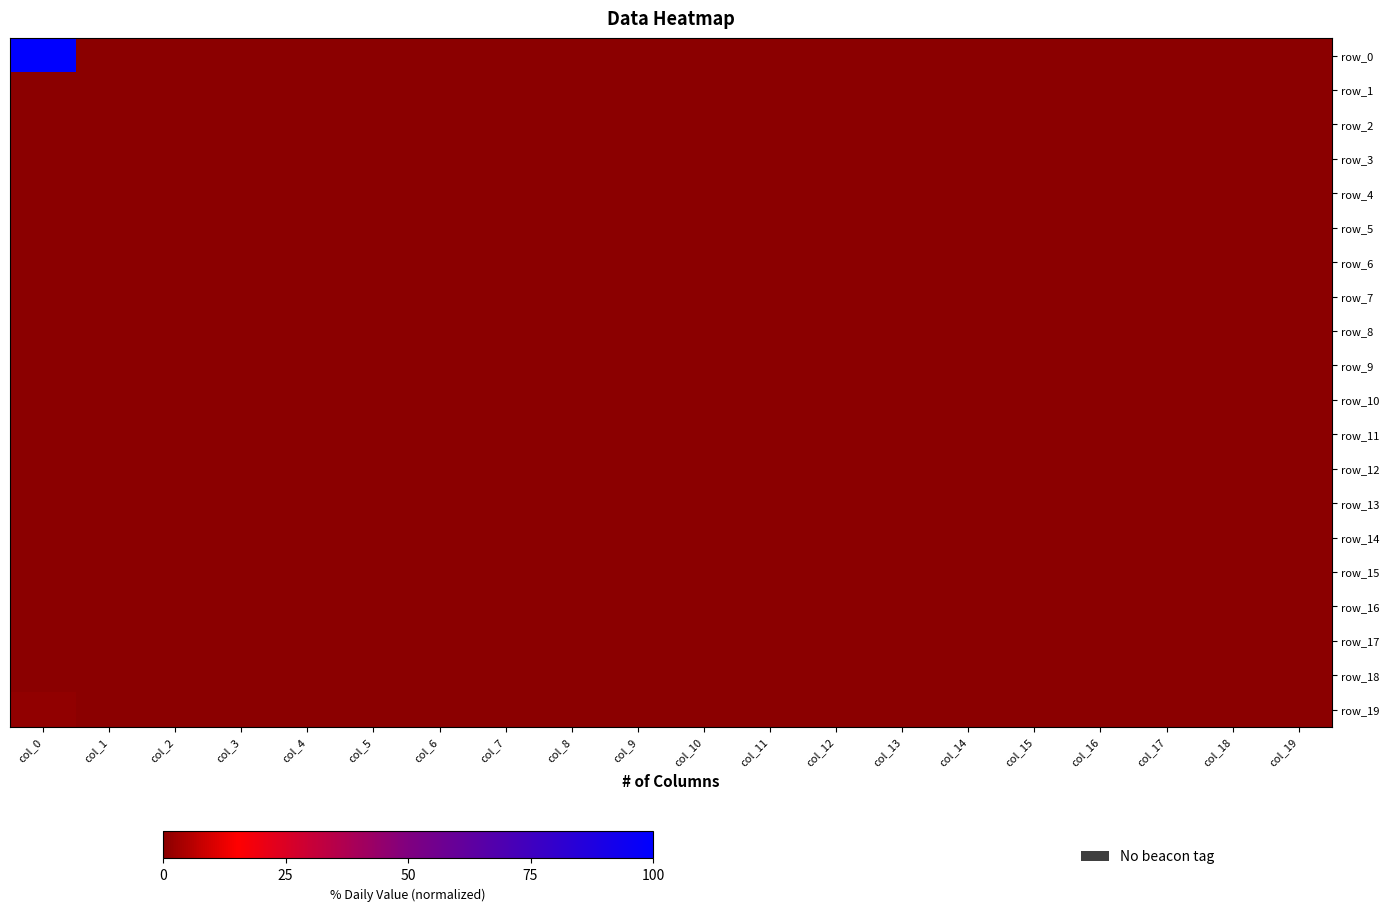

At which category is the sum across all series the highest?

col_0